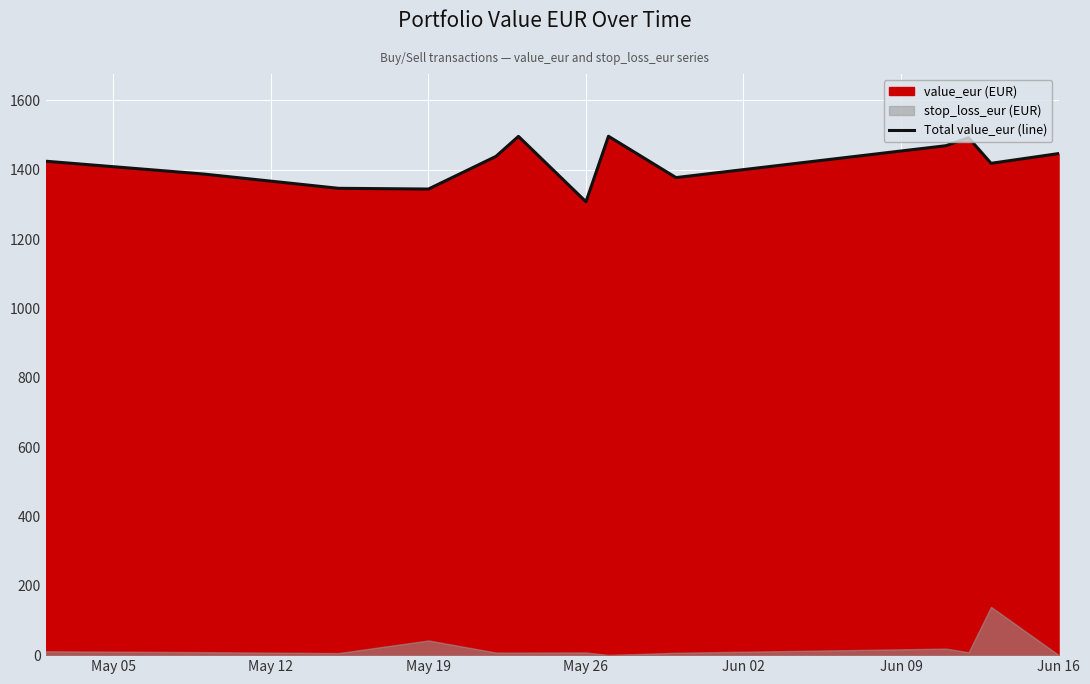

The value of Total value_eur (line) at May 26 is 2214.1. True or false?

False